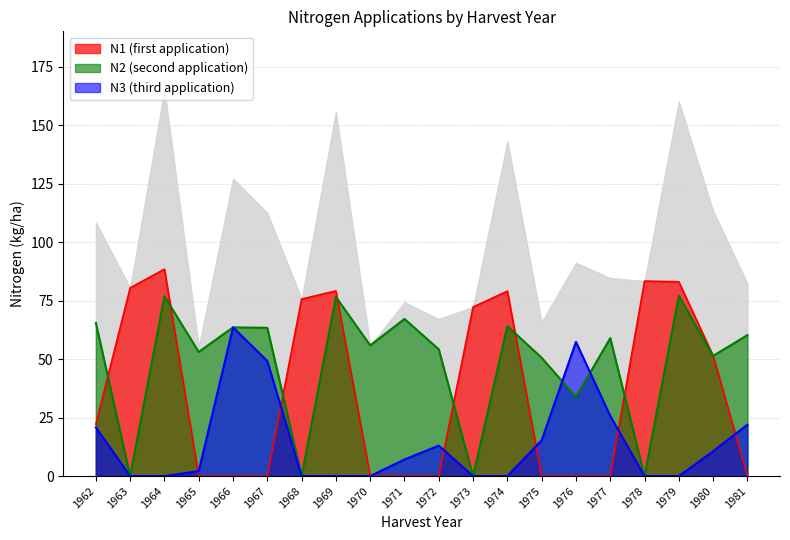

What is the average value of the N2 series?

48.6